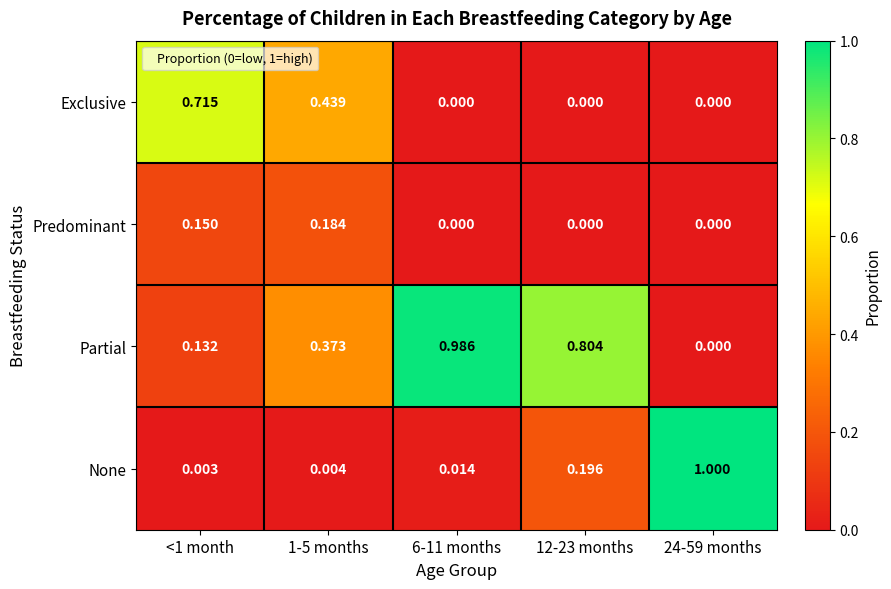

How many data points in Exclusive are above 0?

2